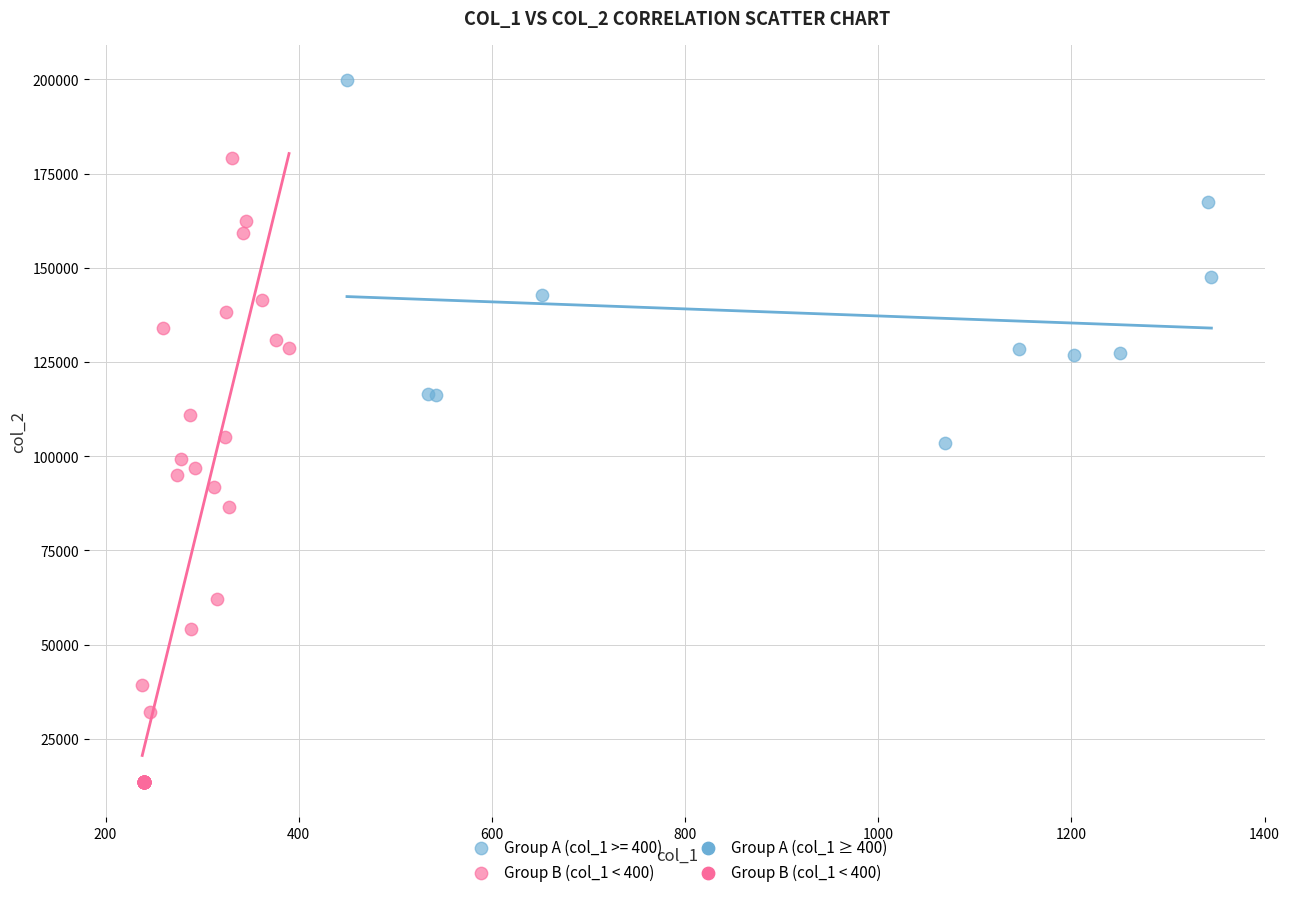

Which series reaches the maximum Y coordinate?

Group A (col_1 >= 400)